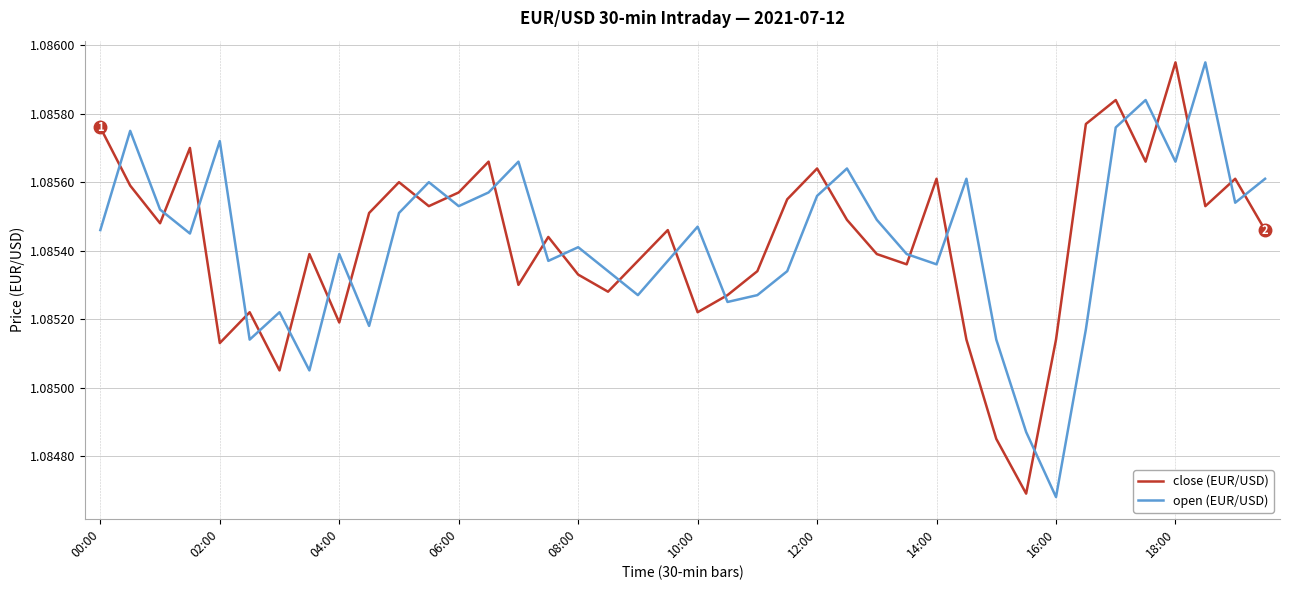

How many intersections are there between close (EUR/USD) and open (EUR/USD)?

25